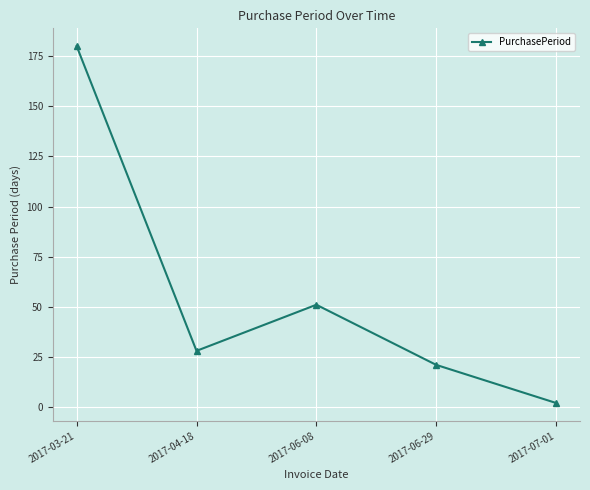

Which category has the lowest value across all series?

2017-07-01